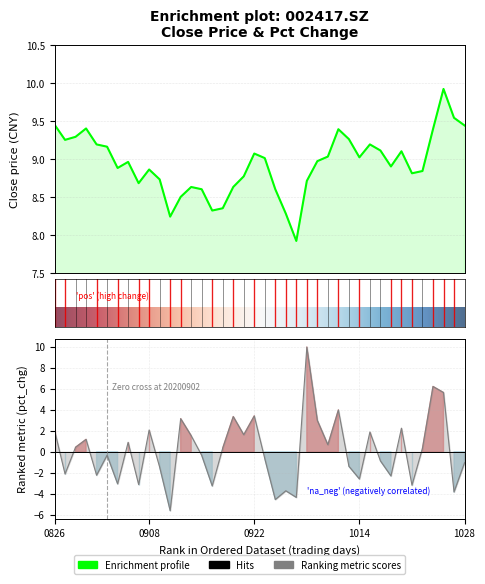

What is the difference between the maximum and minimum values in the pct_chg series?

15.6